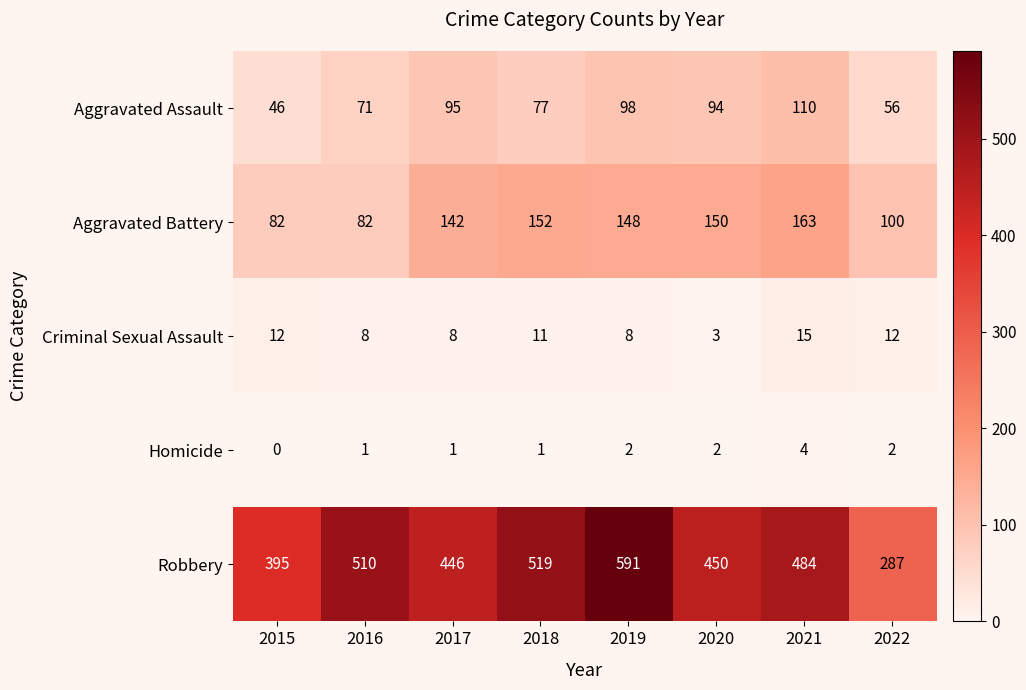

What is the total value across all series at 2015?

535